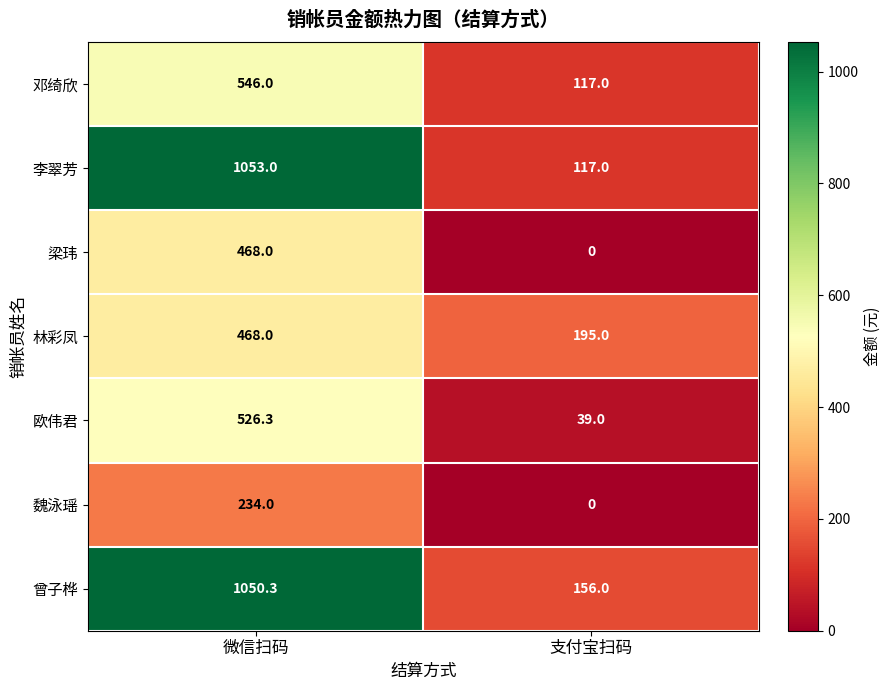

How many data points does each series have?

2